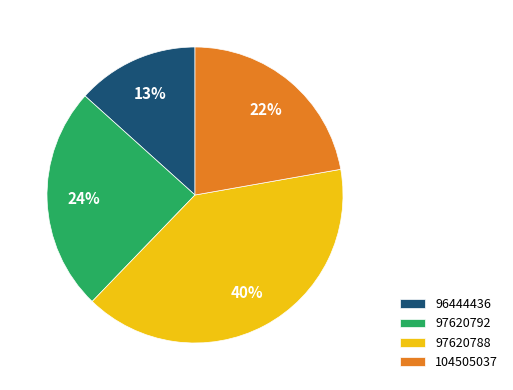

To the nearest percent, what is the difference between the largest and smallest slice percentages?

27%